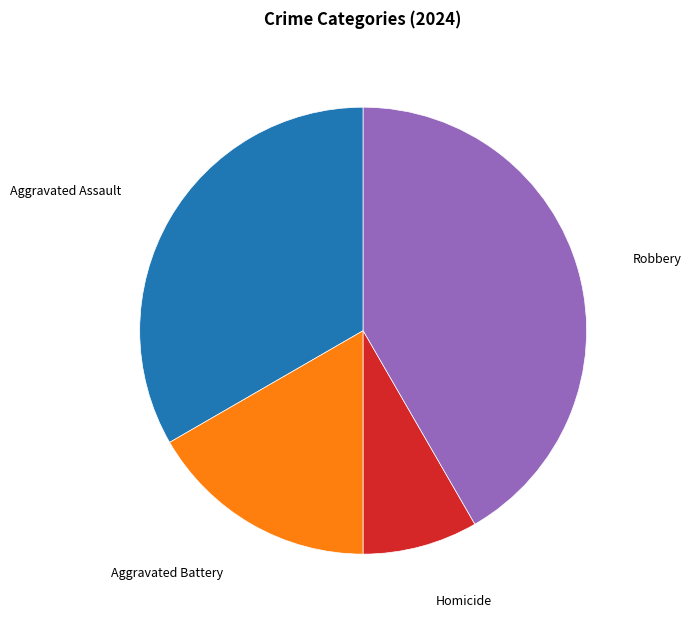

Is there any slice that represents more than half of the pie?

No